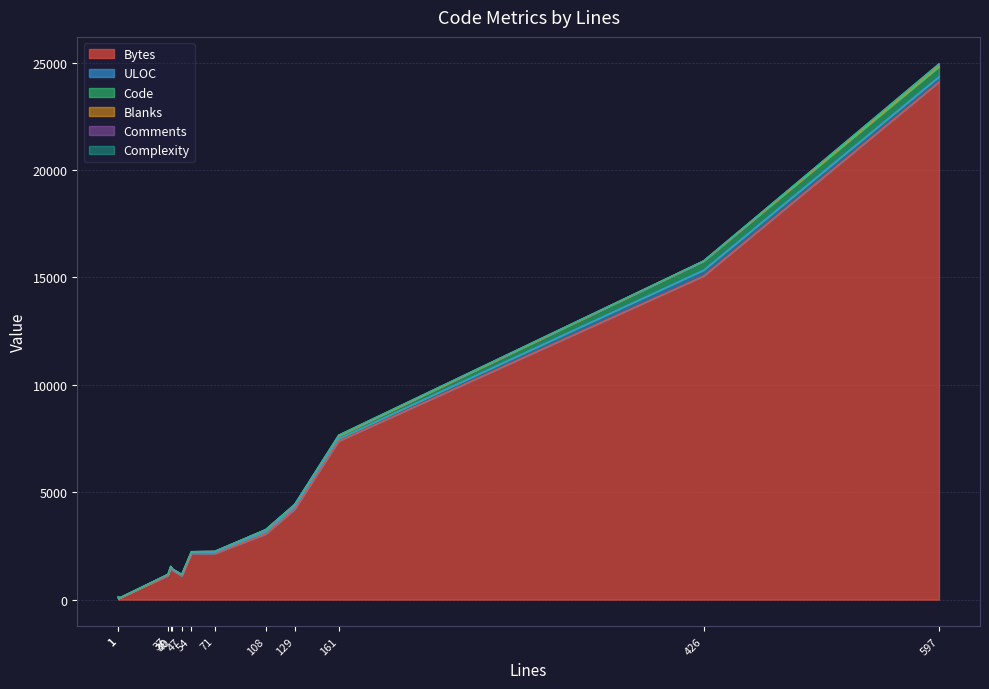

Reading left to right, extract all data points from this chart.

Bytes: 108=3054	426=15070	54=2147	161=7385	71=2144	597=24109	1=140	39=1482	40=1373	129=4204	47=1100	37=1116	1=53
ULOC: 108=100	426=278	54=36	161=111	71=38	597=247	1=2	39=34	40=32	129=100	47=33	37=30	1=2
Code: 108=99	426=417	54=41	161=122	71=53	597=464	1=1	39=37	40=26	129=104	47=37	37=26	1=1
Blanks: 108=7	426=7	54=11	161=33	71=18	597=100	1=0	39=2	40=8	129=18	47=4	37=8	1=0
Comments: 108=2	426=2	54=2	161=6	71=0	597=33	1=0	39=0	40=6	129=7	47=6	37=3	1=0
Complexity: 108=7	426=2	54=7	161=10	71=0	597=2	1=0	39=0	40=5	129=8	47=0	37=0	1=0